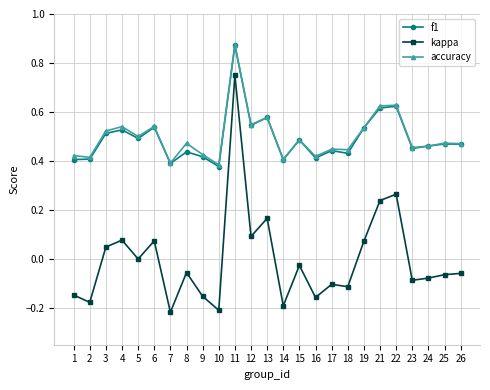

How many categories are shown in the chart?

25